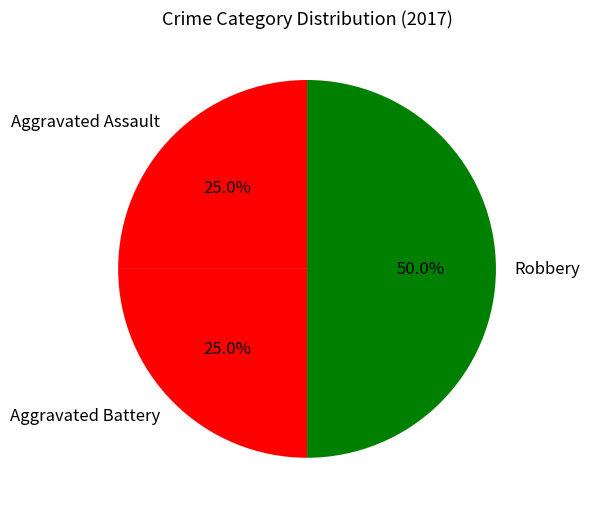

The Aggravated Assault slice represents 33% of the pie. True or false?

False